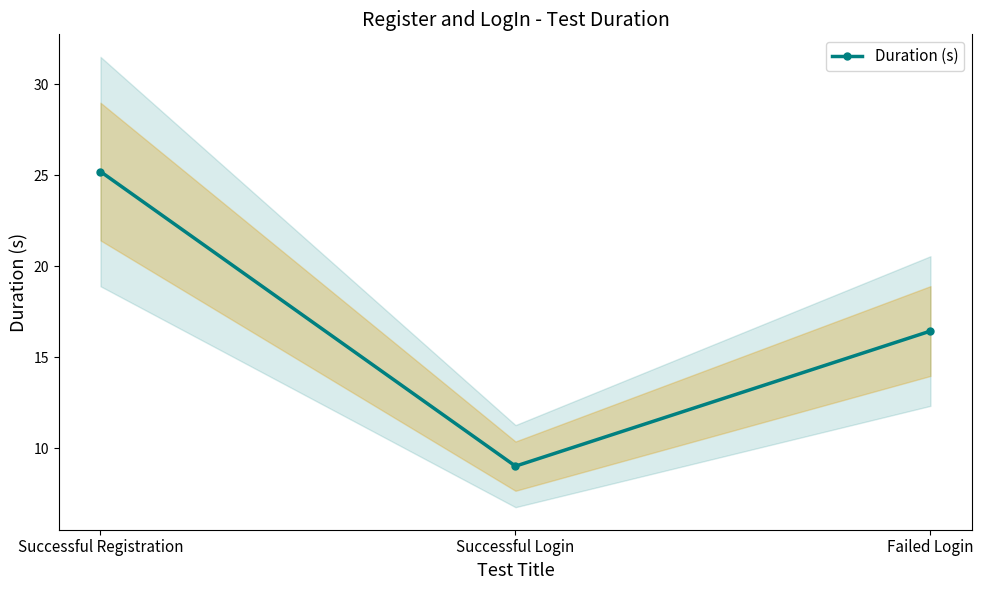

Which label corresponds to the largest value in the chart?

Successful Registration